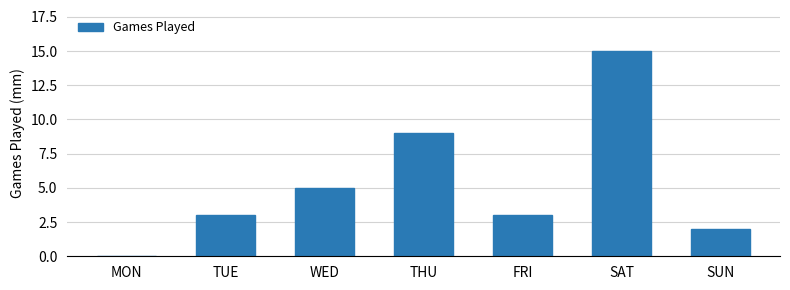

Is it true that the value at SUN is 2?

True